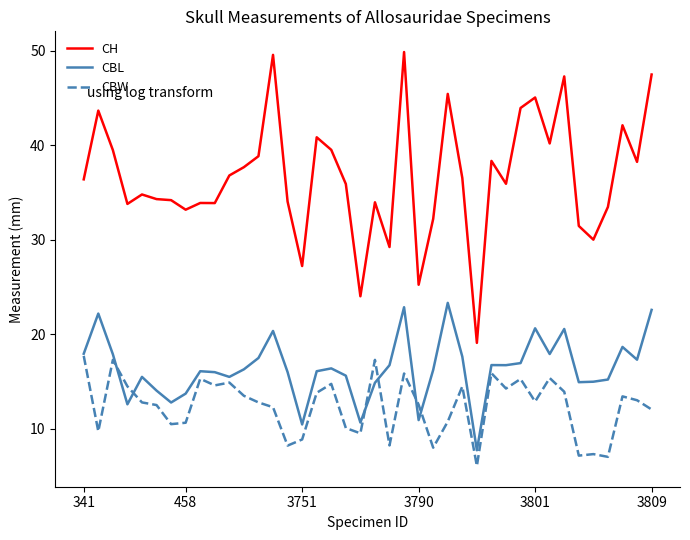

True or false: CH and CBW intersect in this chart.

False